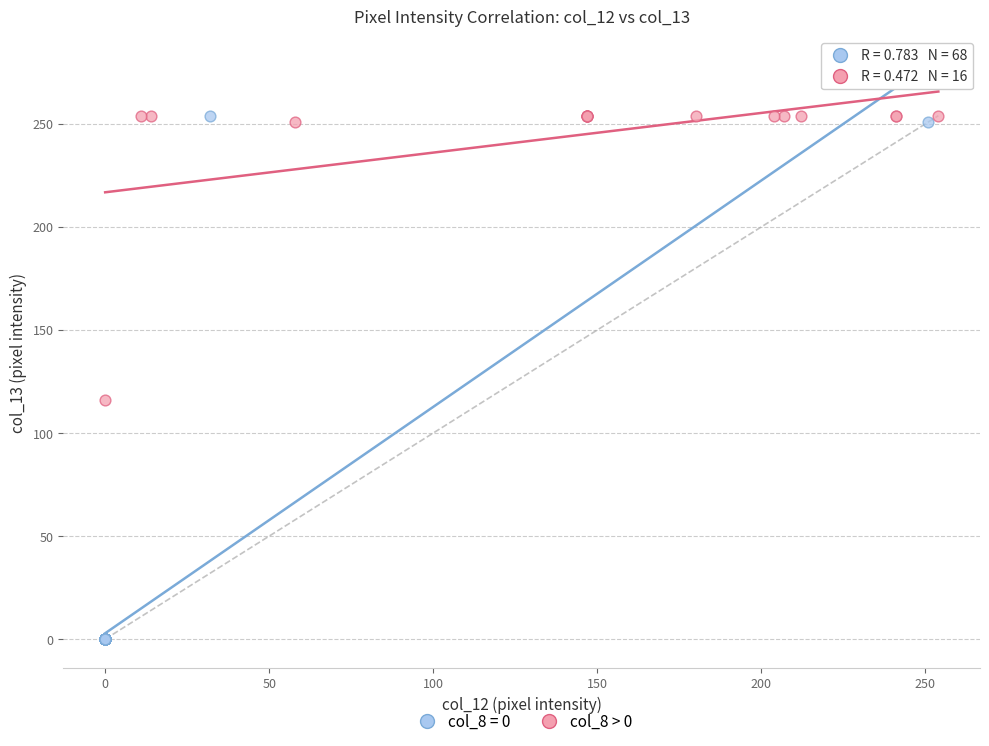

Which series contains the lowest Y value?

col_8 = 0